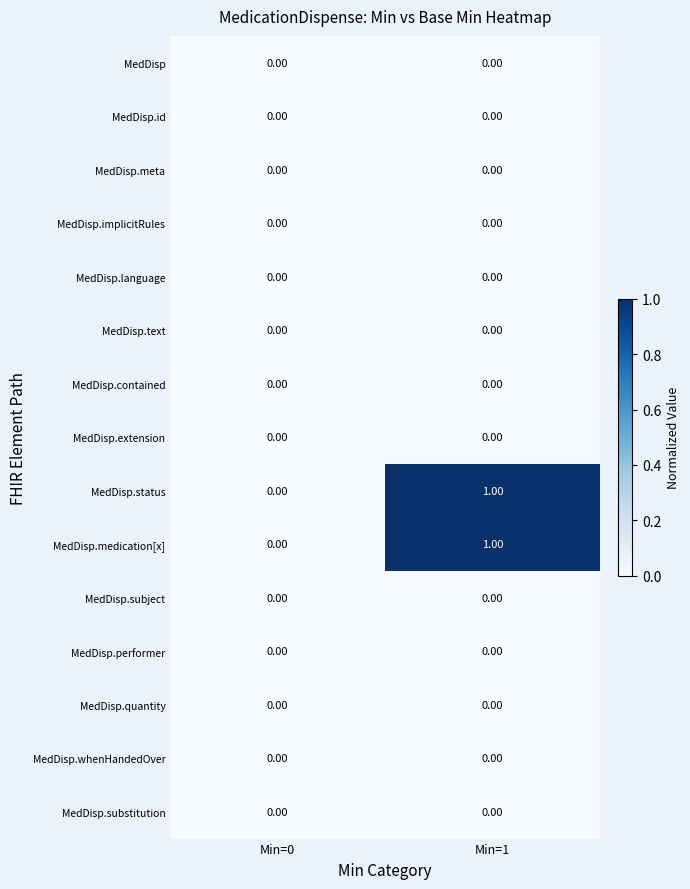

How many series are shown in this chart?

15